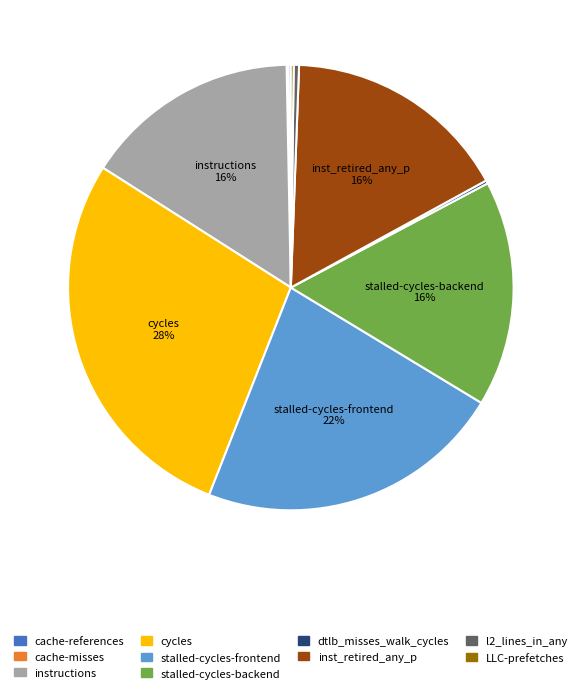

Which category has the biggest portion of the pie?

cycles